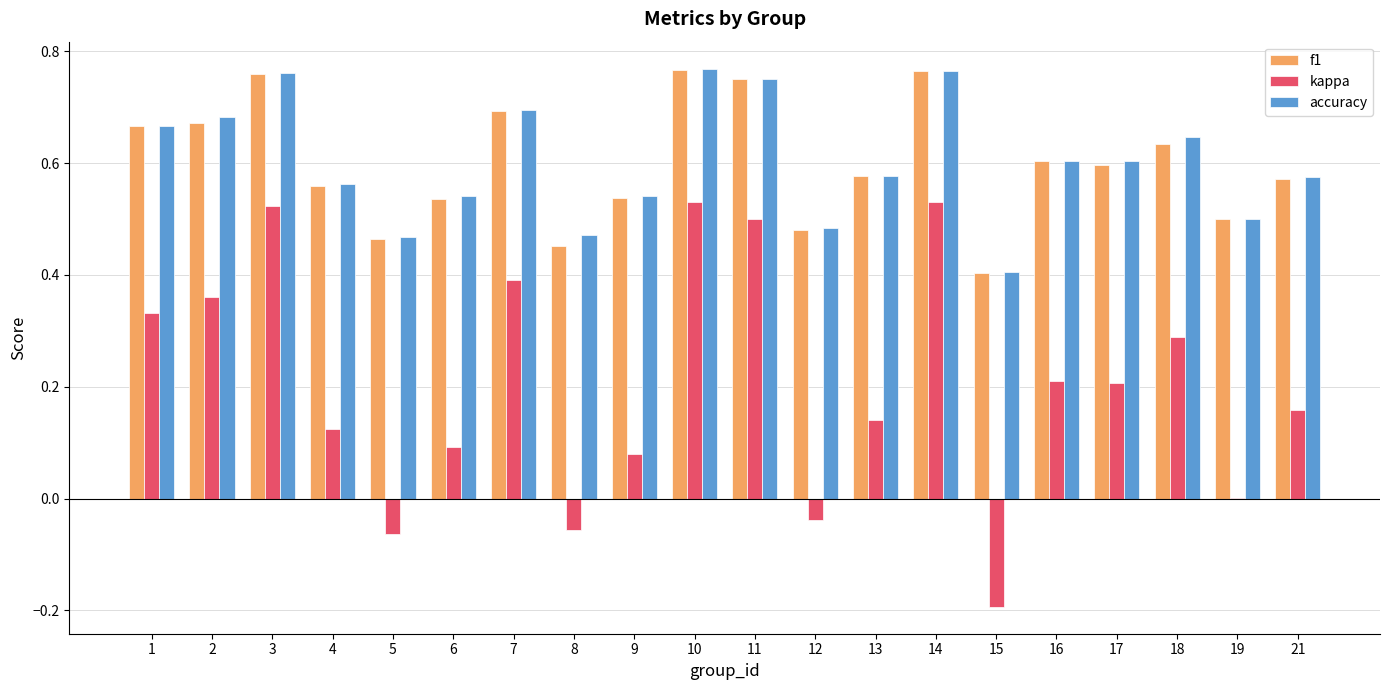

Between 7 and 15, which series saw the biggest shift?

kappa